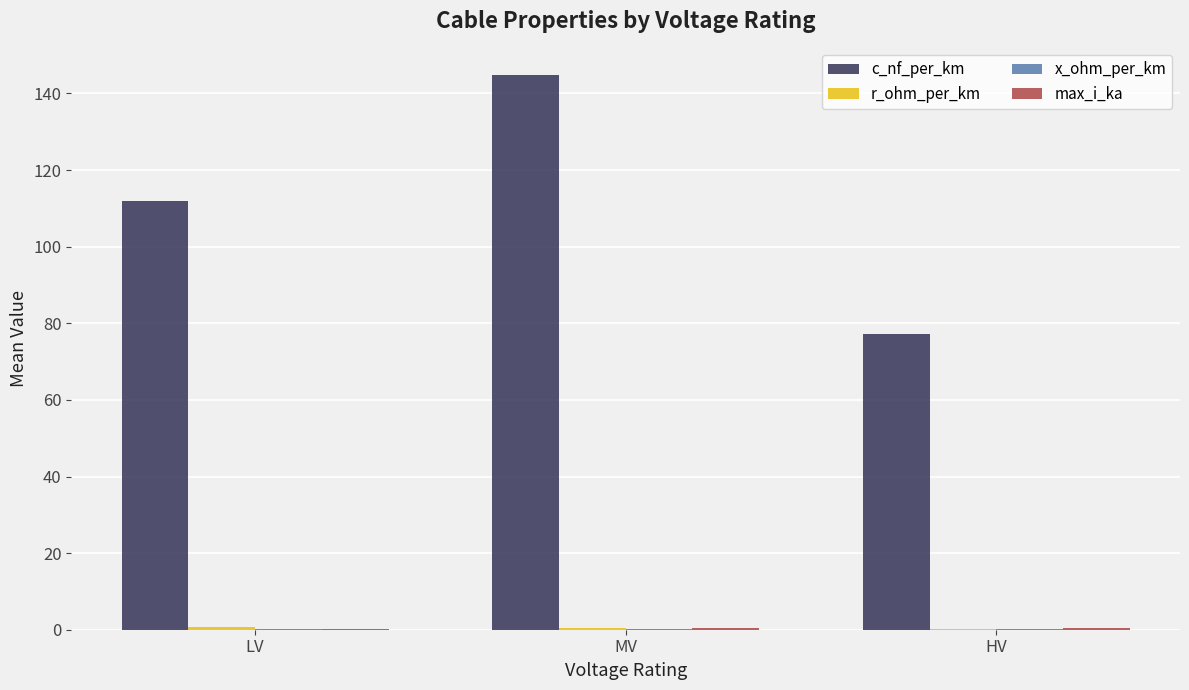

At which category is the sum across all series the highest?

MV